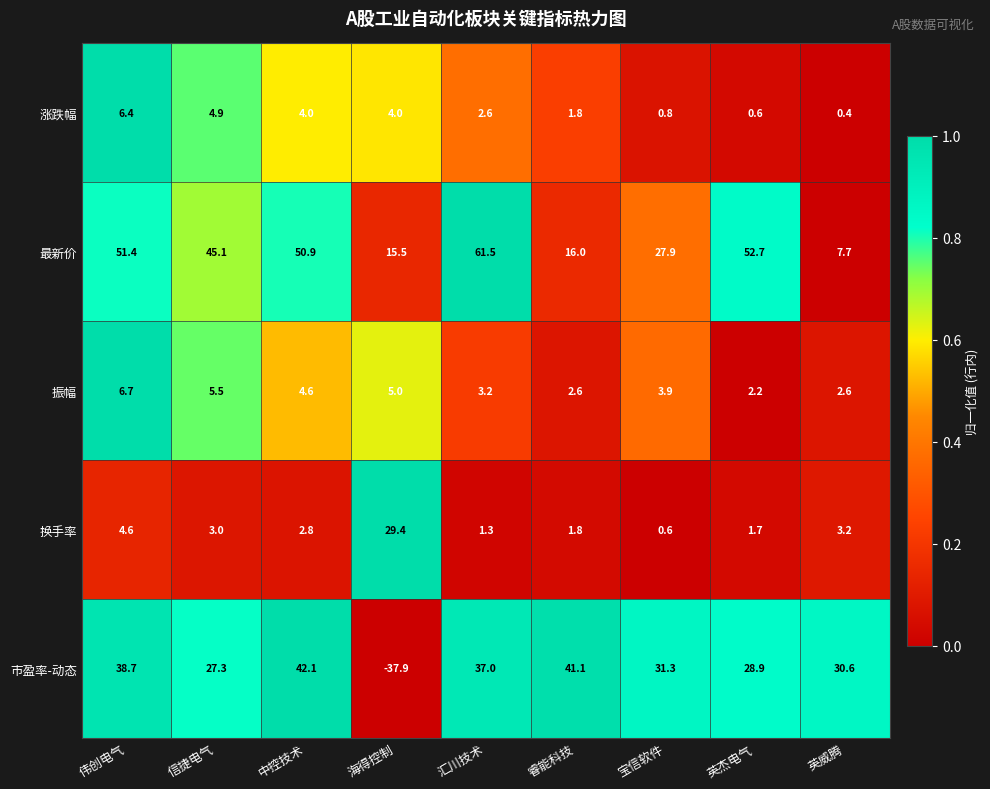

What is the minimum value shown in the chart?

-37.9